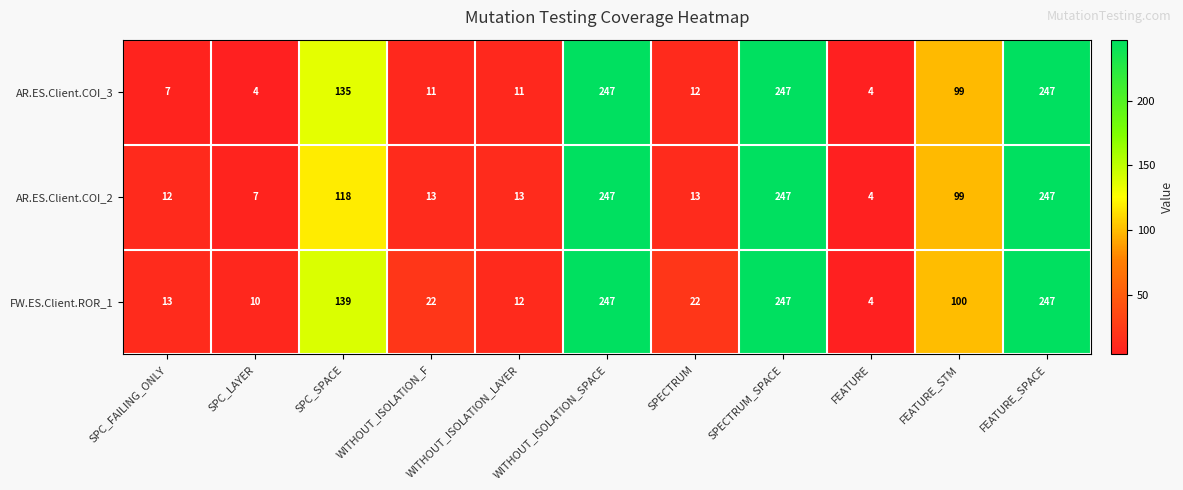

Where does the AR.ES.Client.COI_3 series first go above 12?

SPC_SPACE